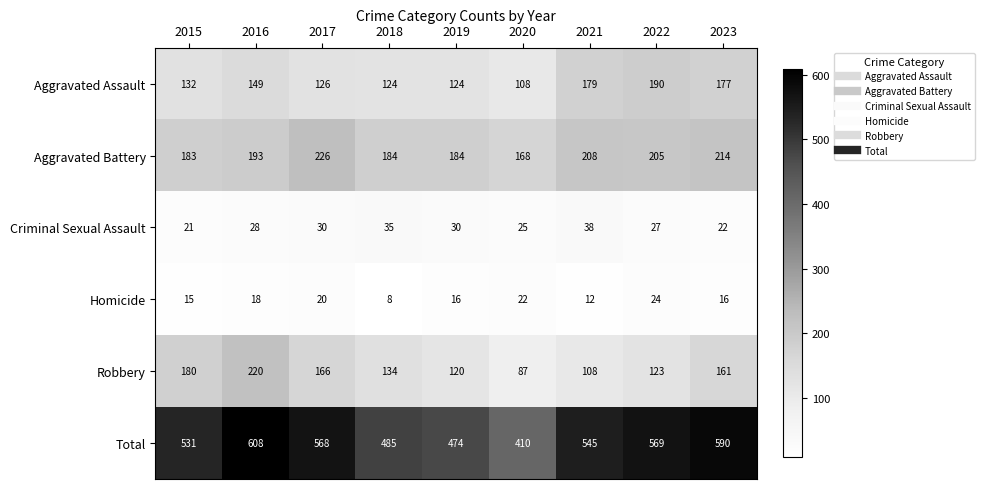

Which series has the widest spread of values?

Total